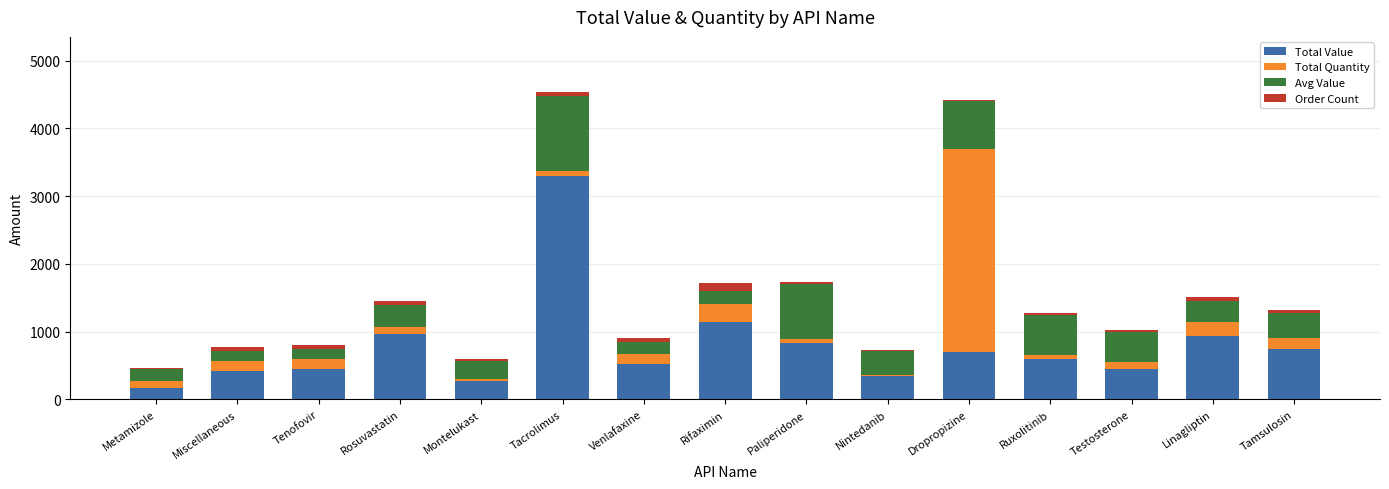

What is the total value across all series at Rifaximin?

1720